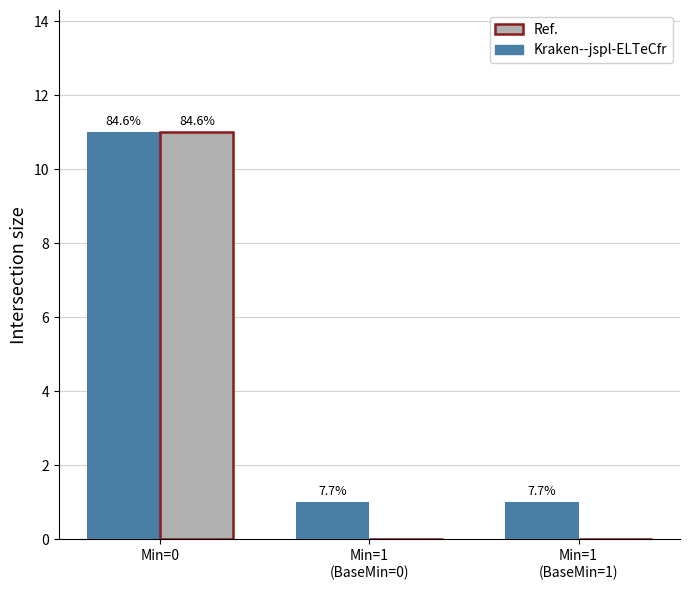

How many groups of bars are there?

3